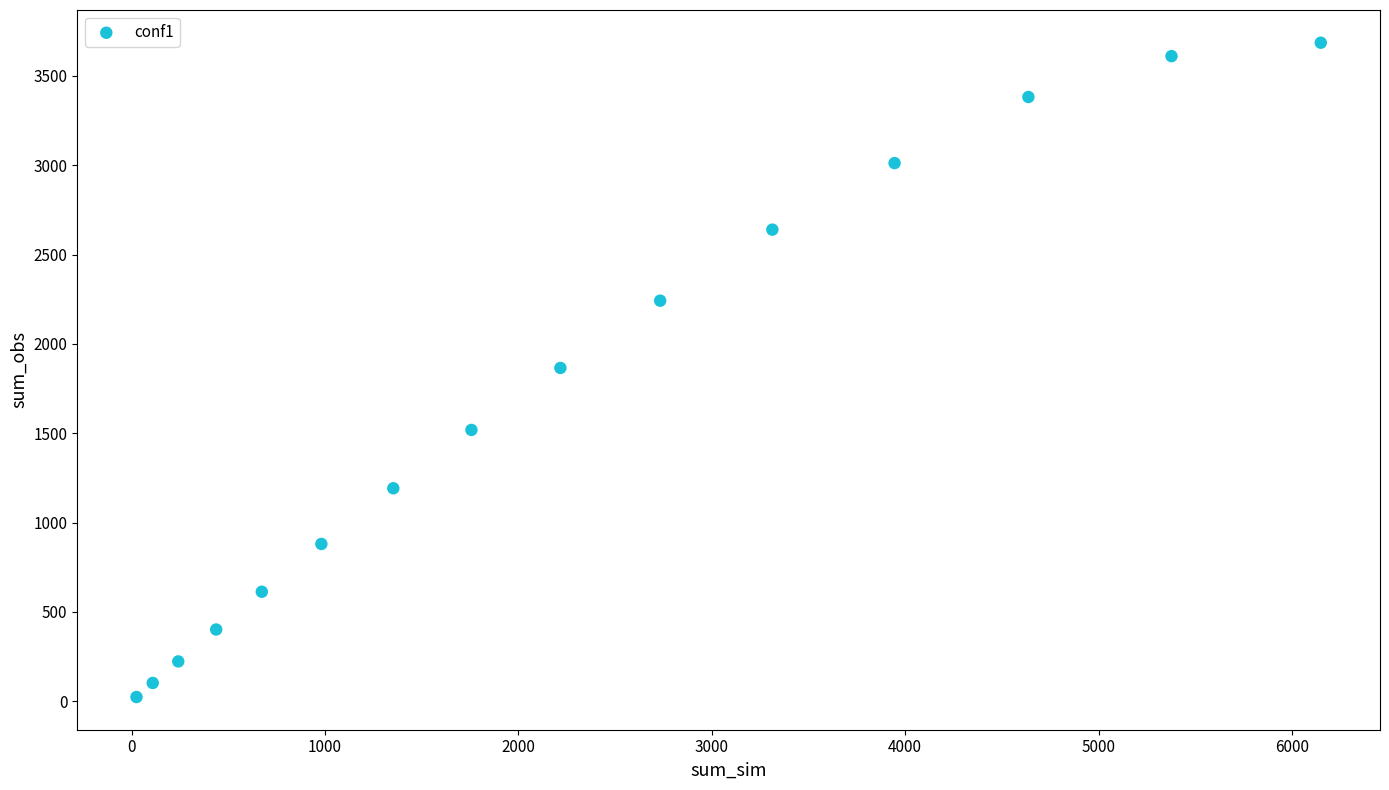

What is the range of X values (max minus min)?

6124.0